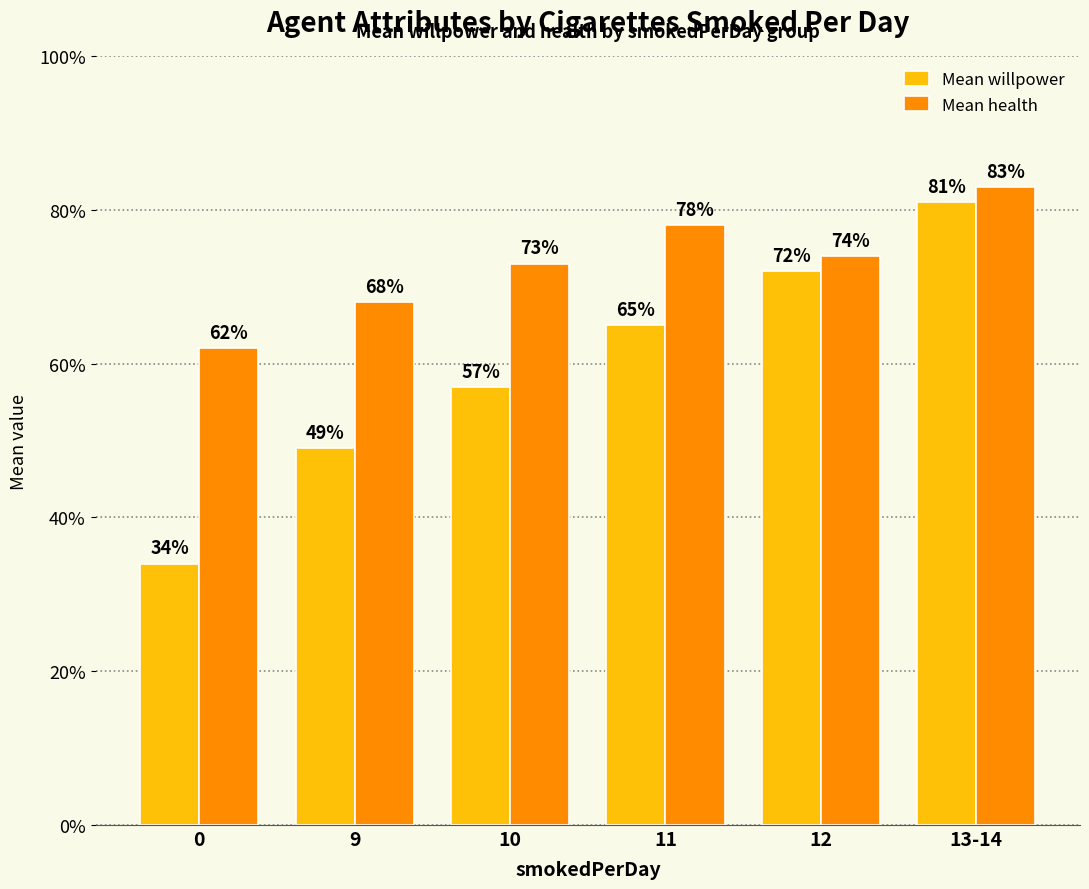

What is the difference between the second highest and second lowest values in the Mean health series?

0.1